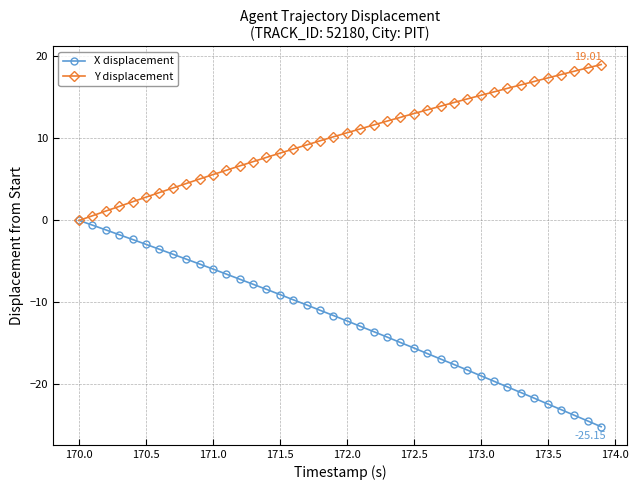

Is this an area chart (filled region under the line)?

No